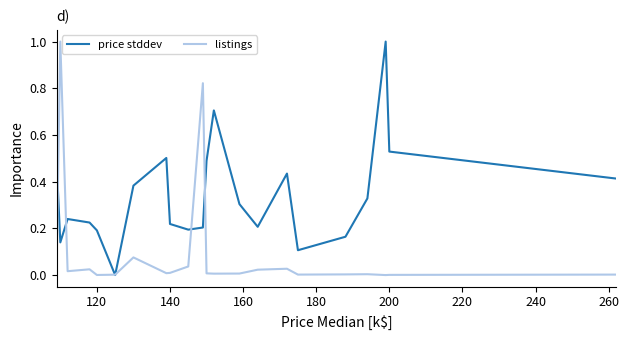

List the series in order of their overall mean, lowest first.

listings, price stddev